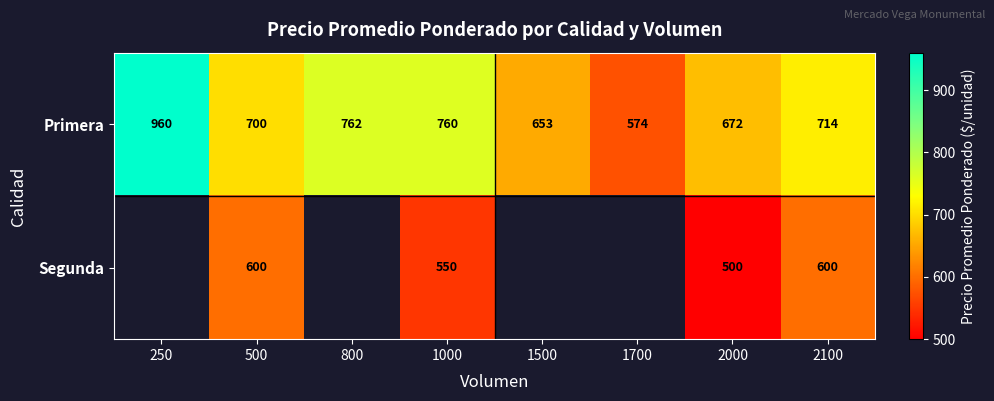

Which label corresponds to the largest value in the chart?

250